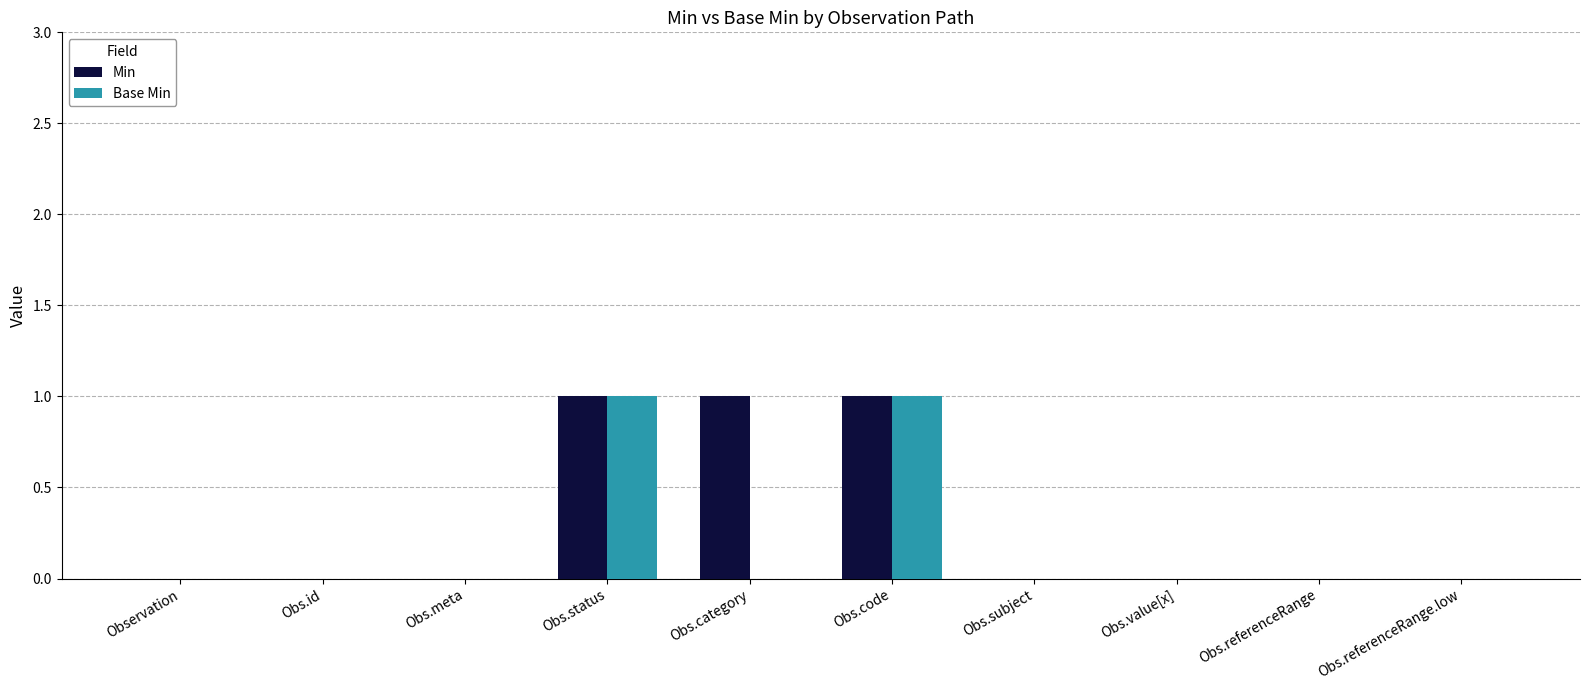

Which series has the largest total across all categories?

Min